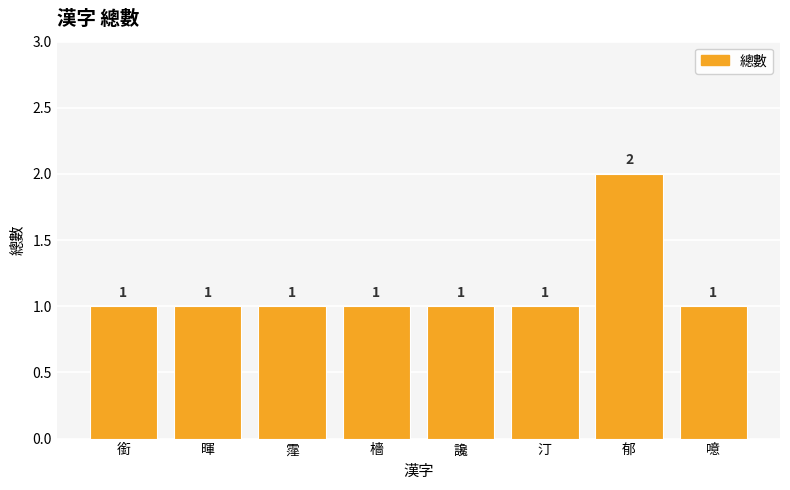

What is the average value?

1